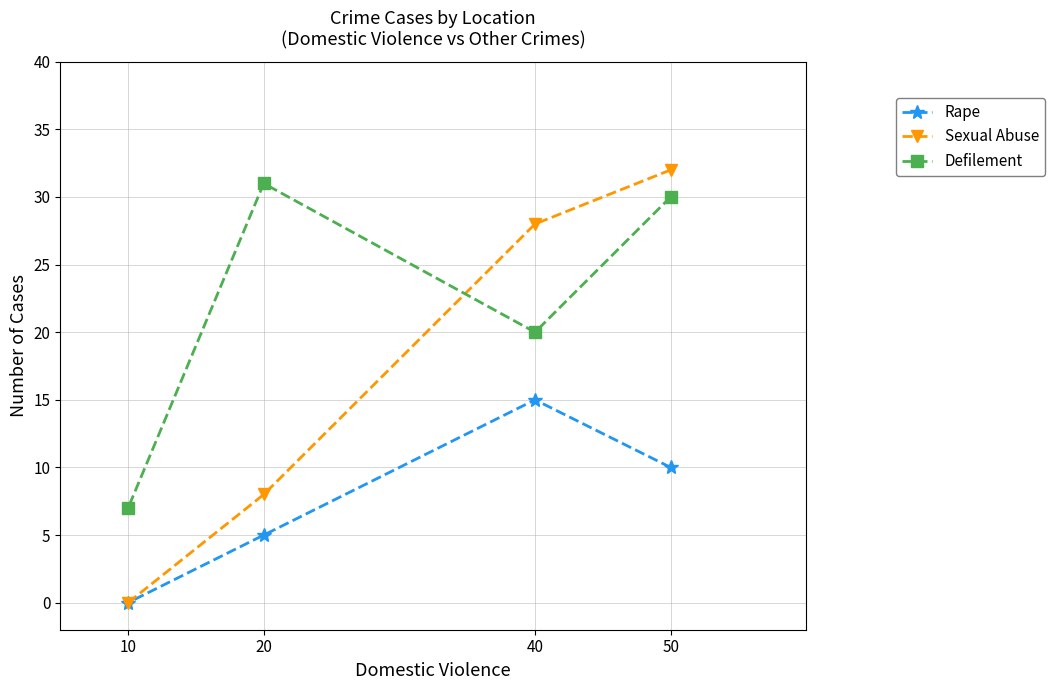

True or false: Defilement and Rape intersect in this chart.

False